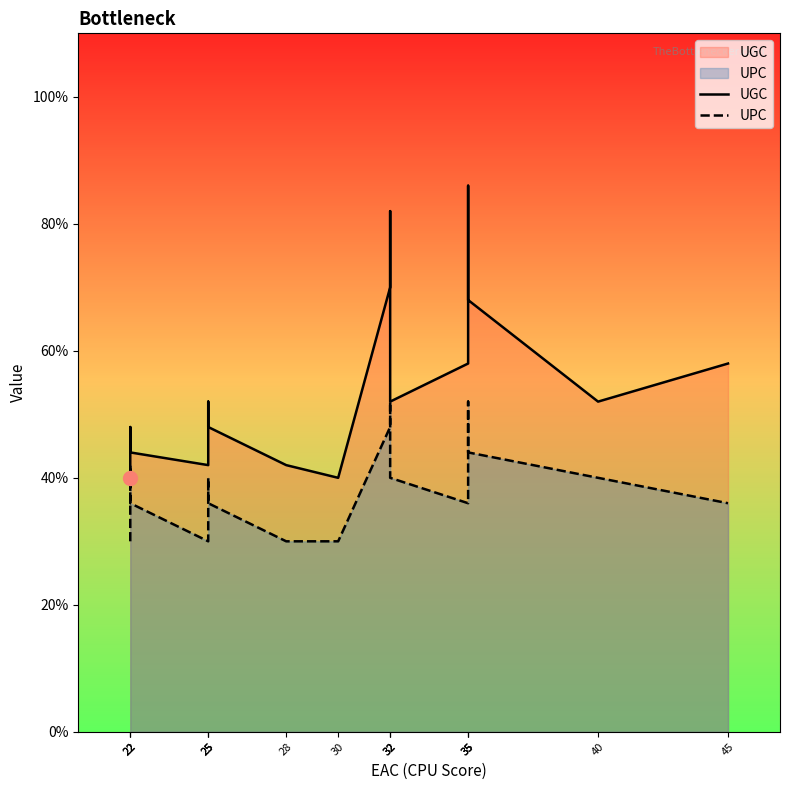

Rank the series at 32 from highest to lowest value.

UGC, UPC